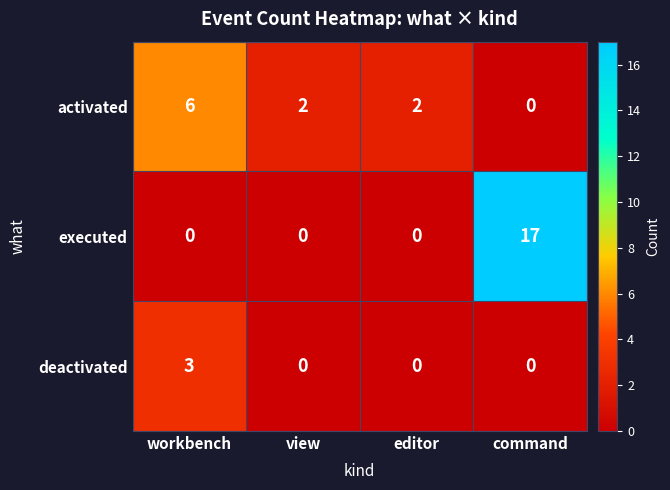

Reading right to left, list all the values displayed in this chart.

activated: 0	2	2	6
executed: 17	0	0	0
deactivated: 0	0	0	3